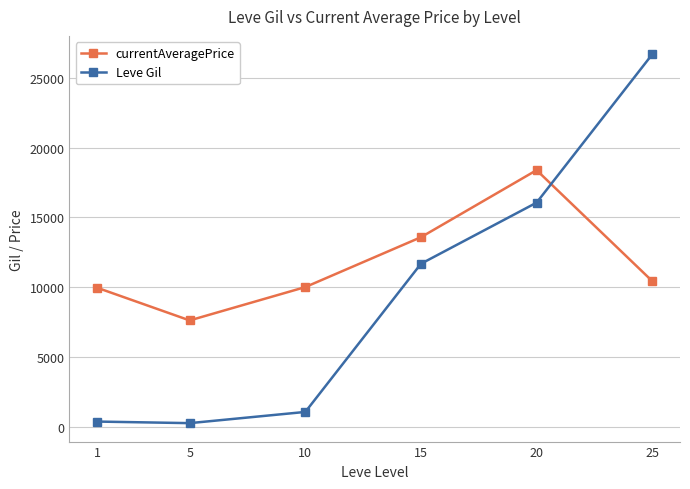

What is the value of the Leve Gil point at the 4th from the left?

11683